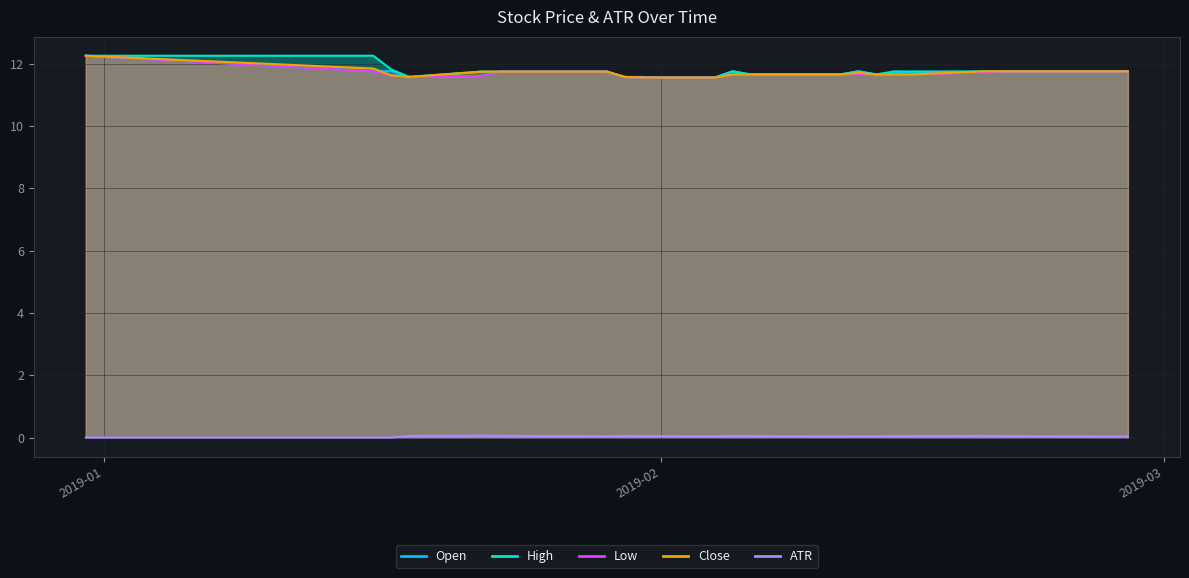

True or false: ATR has a value of 0.1 at 2019-01-31.

False